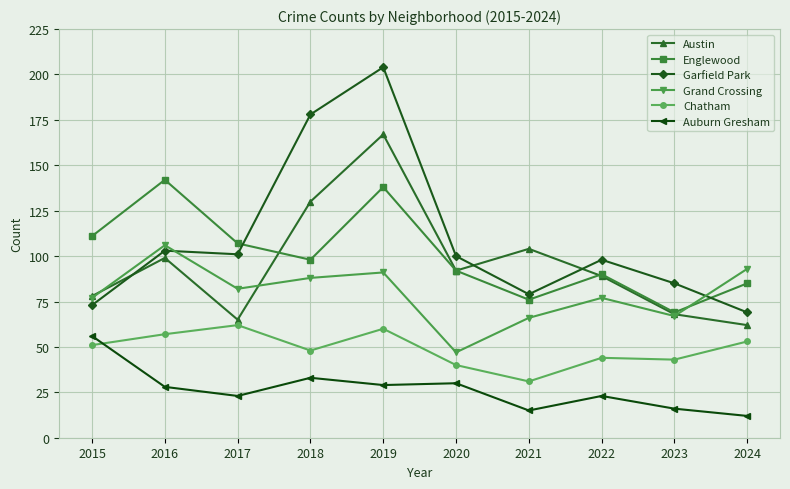

What is the sum of the Chatham values at 2022 and 2017?

106